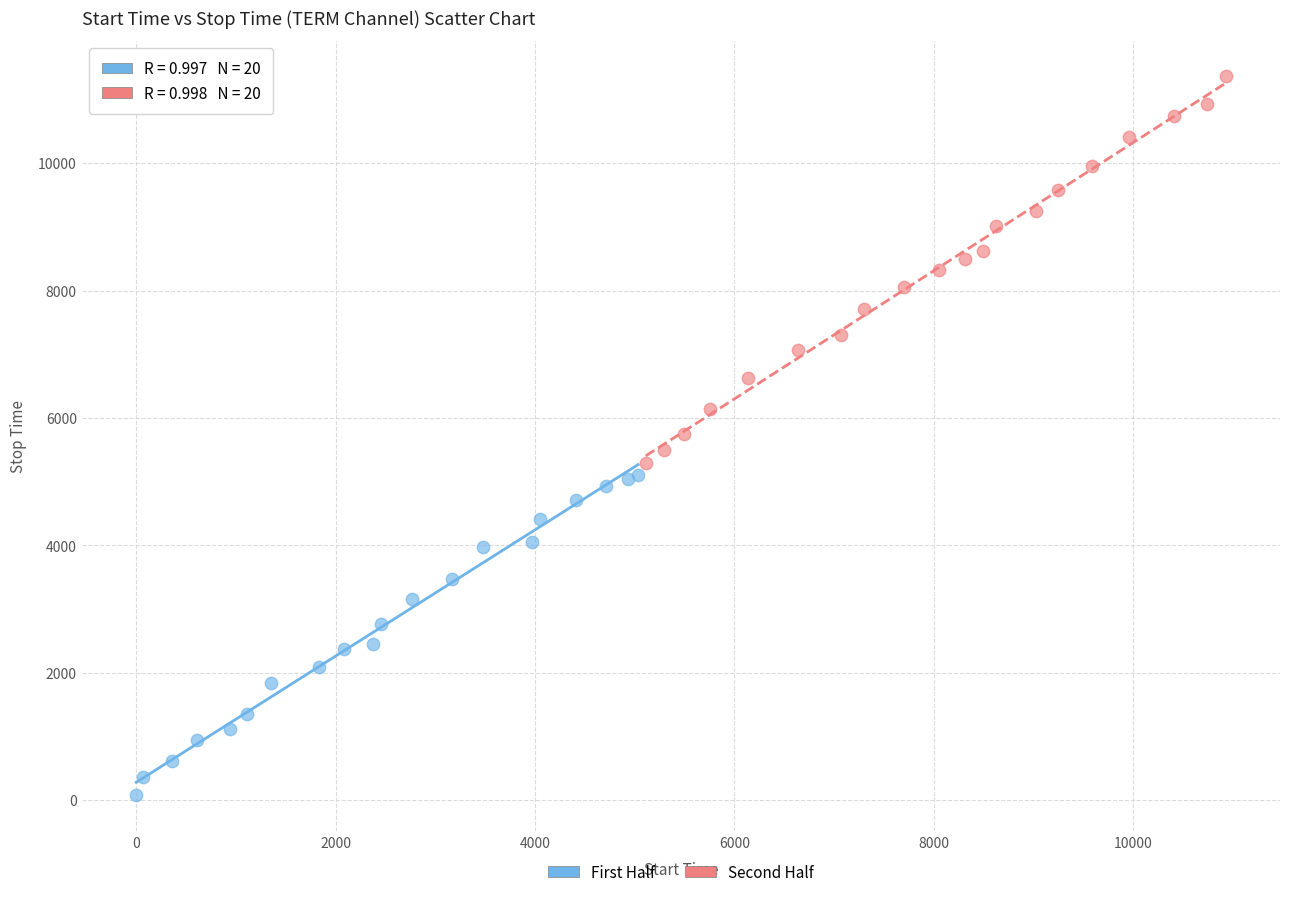

Which series has the largest Y range (max minus min)?

Second Half